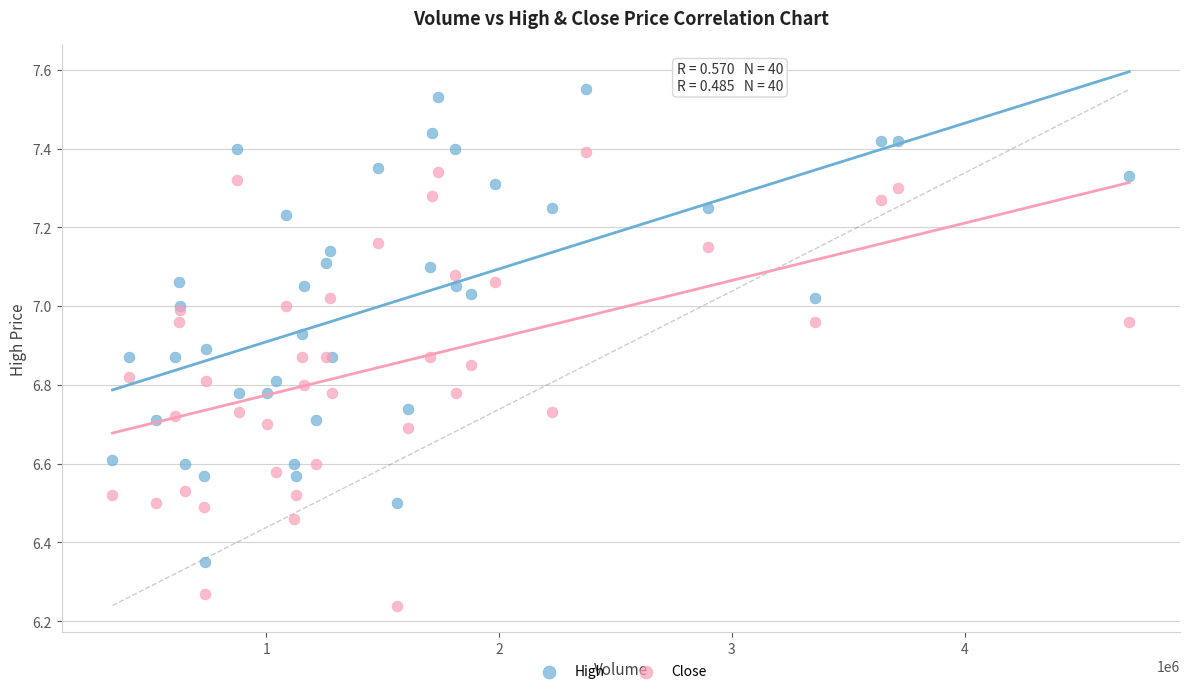

What is the X range (max minus min) for the scatter plot?

4367453.0